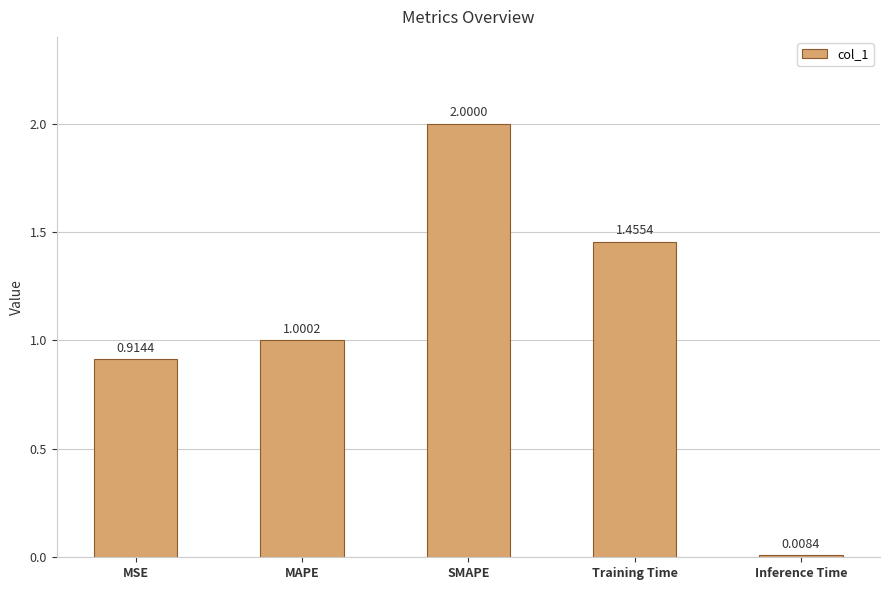

At which label does the data first exceed 1?

MAPE